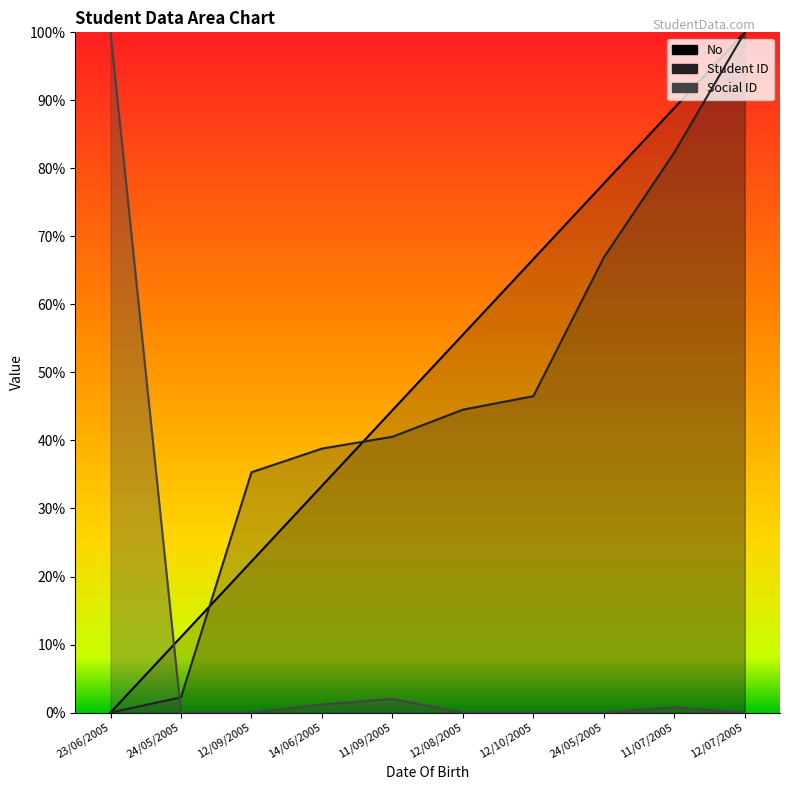

Does the chart display data point markers on the line(s)?

No